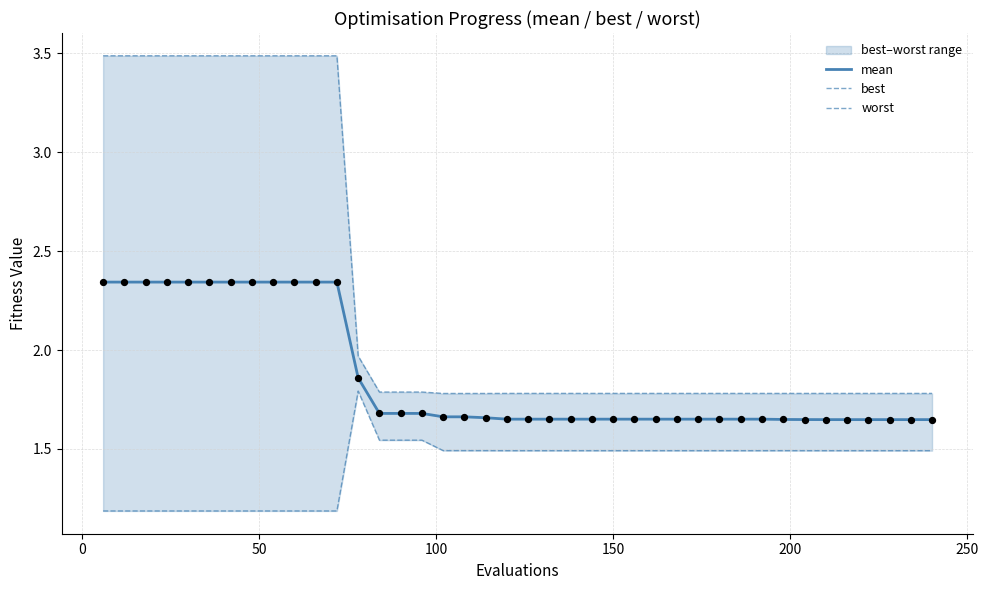

Which series reaches the maximum Y coordinate?

worst